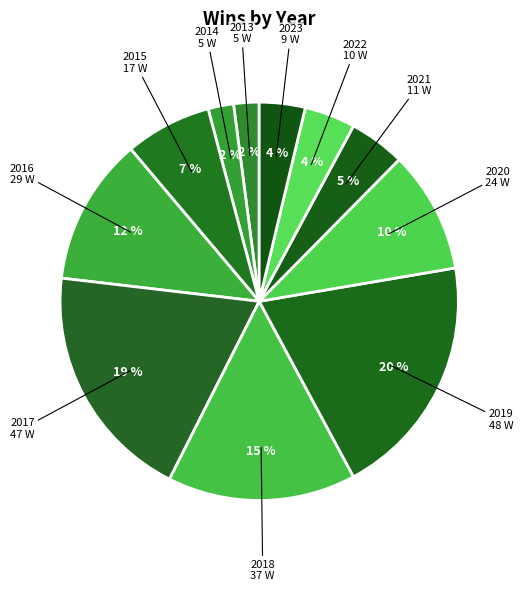

To the nearest percent, what is the difference between the largest and smallest slice percentages?

18%